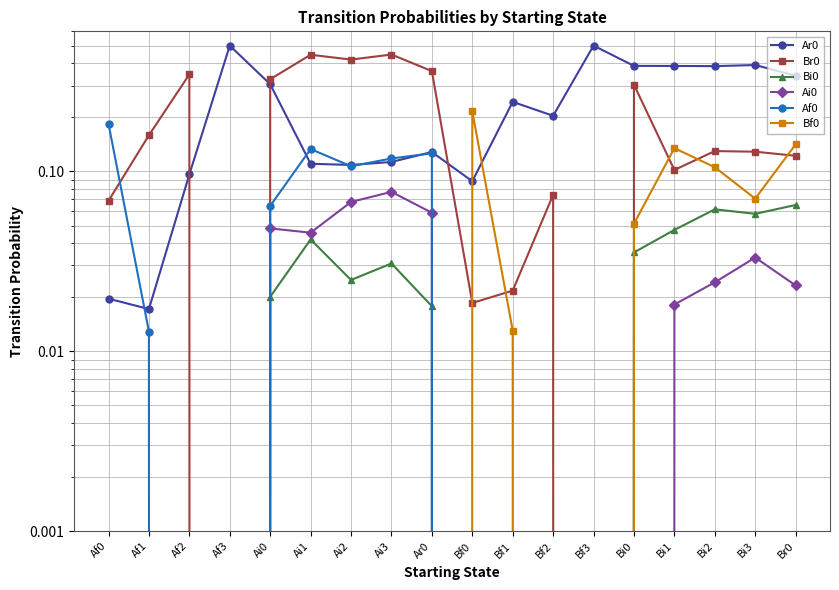

Which category has the lowest value across all series?

Af3